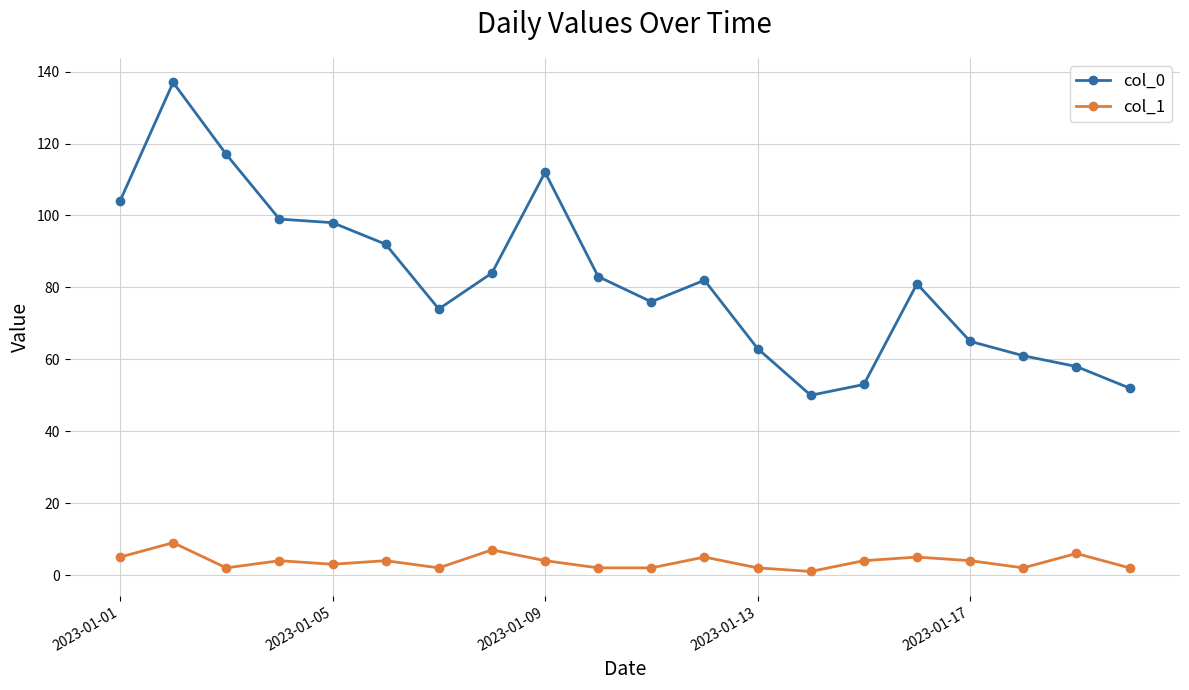

True or false: col_1 and col_0 intersect in this chart.

False